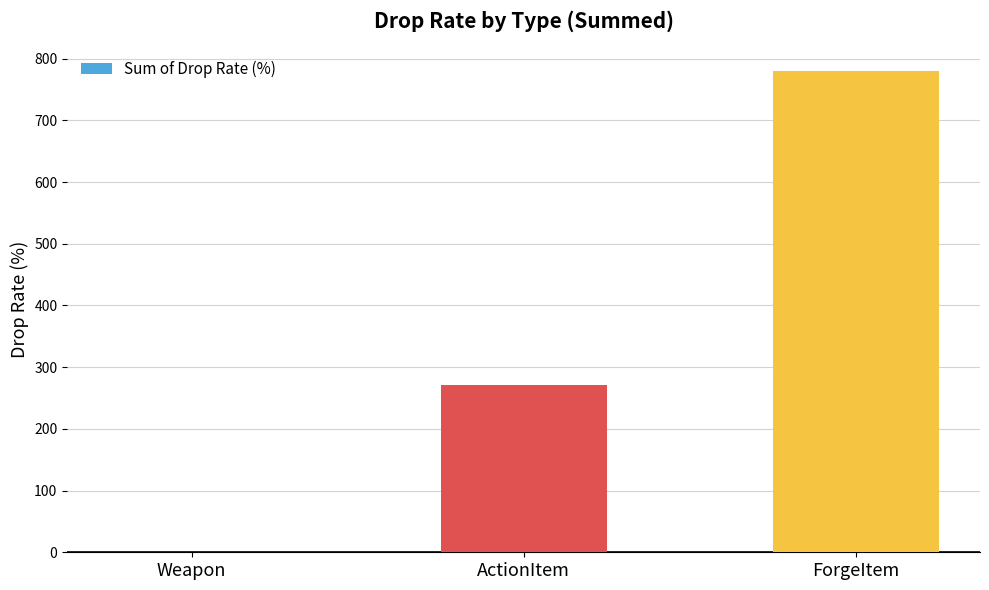

True or false: the data shows 780.0 at ForgeItem.

True